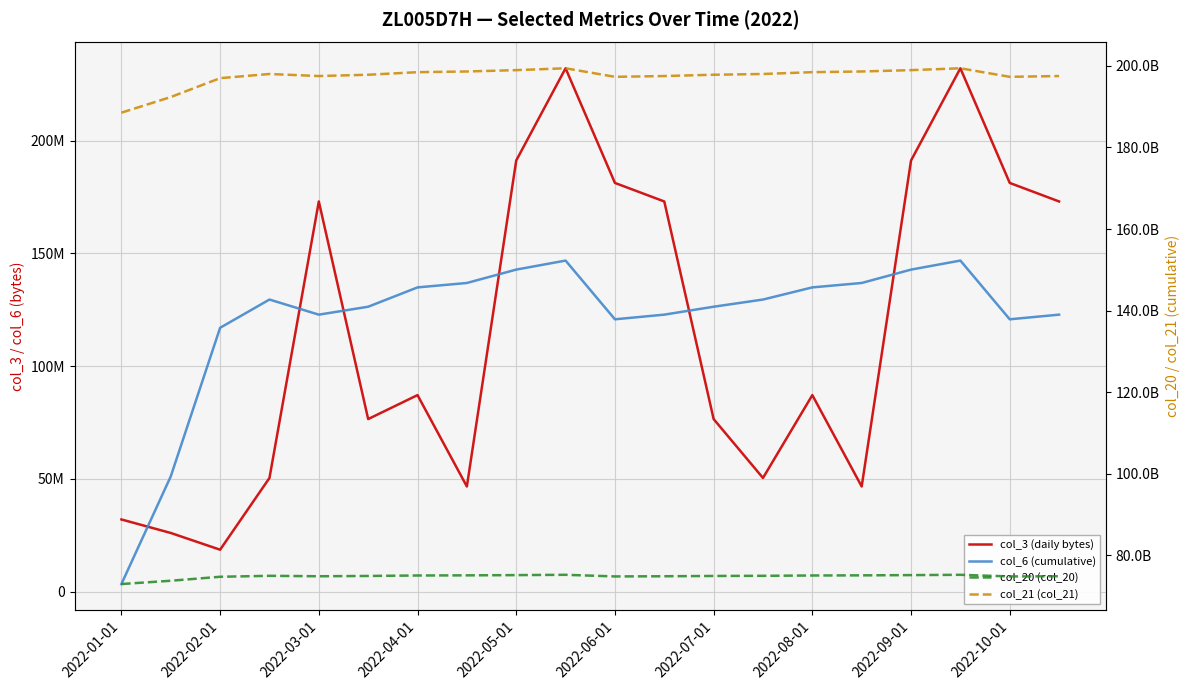

What is the maximum value shown in the chart?

199391306792